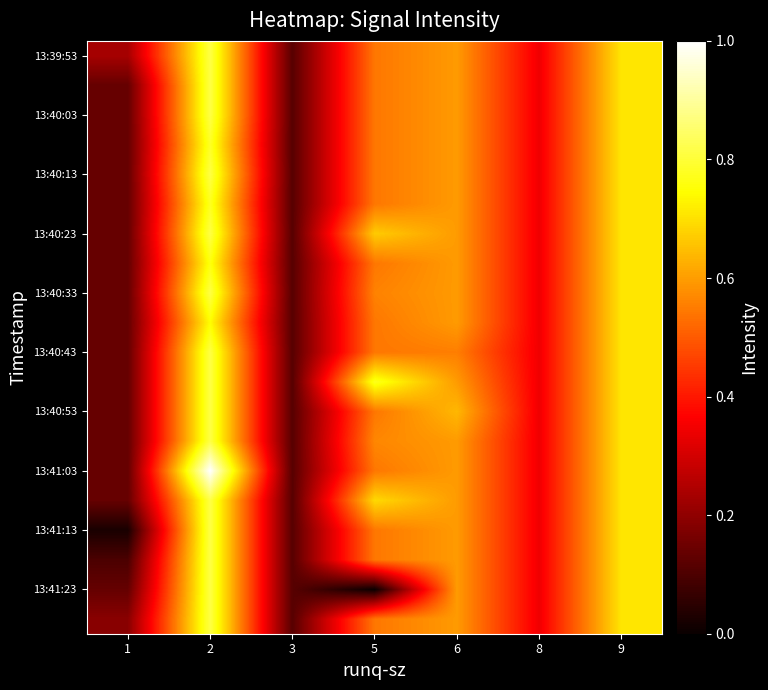

Reading right to left, extract all data points from this chart.

row_0: 9=0.7	8=0.3	6=0.6	5=0.5	3=0.1	2=0.8	1=0.2
row_1: 9=0.7	8=0.3	6=0.6	5=0.5	3=0.1	2=0.8	1=0.1
row_2: 9=0.7	8=0.3	6=0.6	5=0.5	3=0.1	2=0.8	1=0.1
row_3: 9=0.7	8=0.3	6=0.6	5=0.5	3=0.1	2=0.8	1=0.1
row_4: 9=0.7	8=0.3	6=0.6	5=0.5	3=0.1	2=0.8	1=0.1
row_5: 9=0.7	8=0.3	6=0.6	5=0.5	3=0.1	2=0.8	1=0.1
row_6: 9=0.7	8=0.3	6=0.6	5=0.7	3=0.1	2=0.8	1=0.1
row_7: 9=0.7	8=0.3	6=0.6	5=0.5	3=0.1	2=0.8	1=0.1
row_8: 9=0.7	8=0.3	6=0.6	5=0.6	3=0.1	2=0.8	1=0.1
row_9: 9=0.7	8=0.3	6=0.6	5=0.5	3=0.1	2=0.7	1=0.1
row_10: 9=0.7	8=0.3	6=0.6	5=0.5	3=0.1	2=0.8	1=0.1
row_11: 9=0.7	8=0.3	6=0.6	5=0.8	3=0.1	2=0.8	1=0.1
row_12: 9=0.7	8=0.3	6=0.6	5=0.5	3=0.1	2=0.8	1=0.1
row_13: 9=0.7	8=0.3	6=0.6	5=0.6	3=0.1	2=0.8	1=0.1
row_14: 9=0.7	8=0.3	6=0.6	5=0.5	3=0.1	2=1.0	1=0.1
row_15: 9=0.7	8=0.3	6=0.6	5=0.7	3=0.1	2=0.8	1=0.1
row_16: 9=0.7	8=0.3	6=0.6	5=0.5	3=0.1	2=0.8	1=0.0
row_17: 9=0.7	8=0.3	6=0.6	5=0.5	3=0.1	2=0.8	1=0.1
row_18: 9=0.7	8=0.3	6=0.6	5=0.0	3=0.1	2=0.8	1=0.1
row_19: 9=0.7	8=0.3	6=0.6	5=0.5	3=0.1	2=0.8	1=0.2